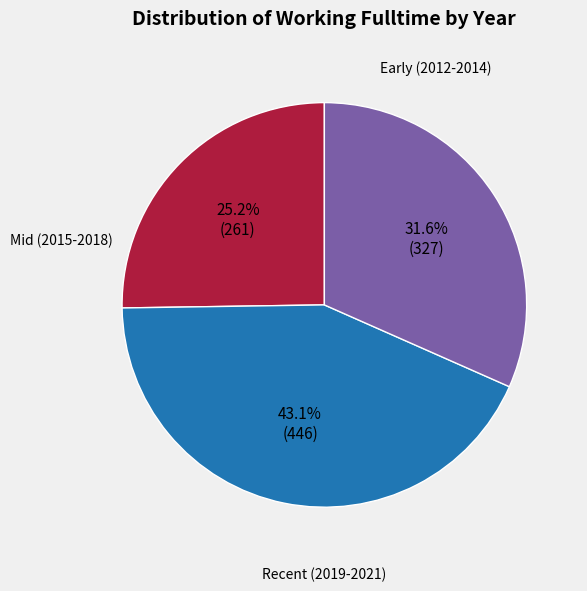

Is there any slice that represents more than half of the pie?

No